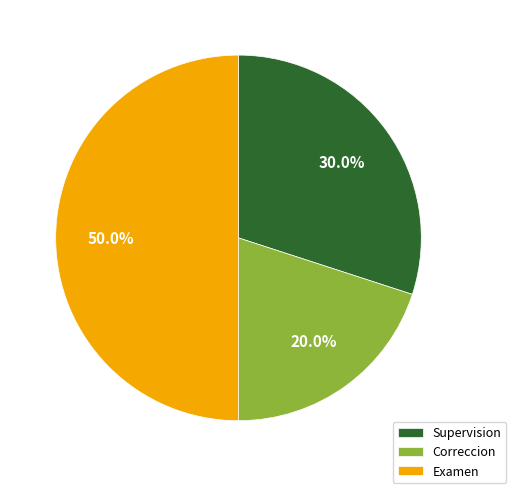

How many segments does this pie chart have?

3